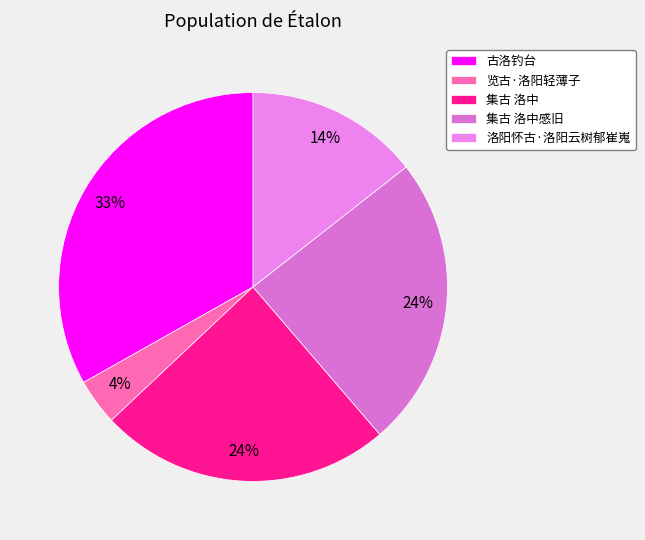

To the nearest percent, what is the difference between the largest and smallest slice percentages?

29%